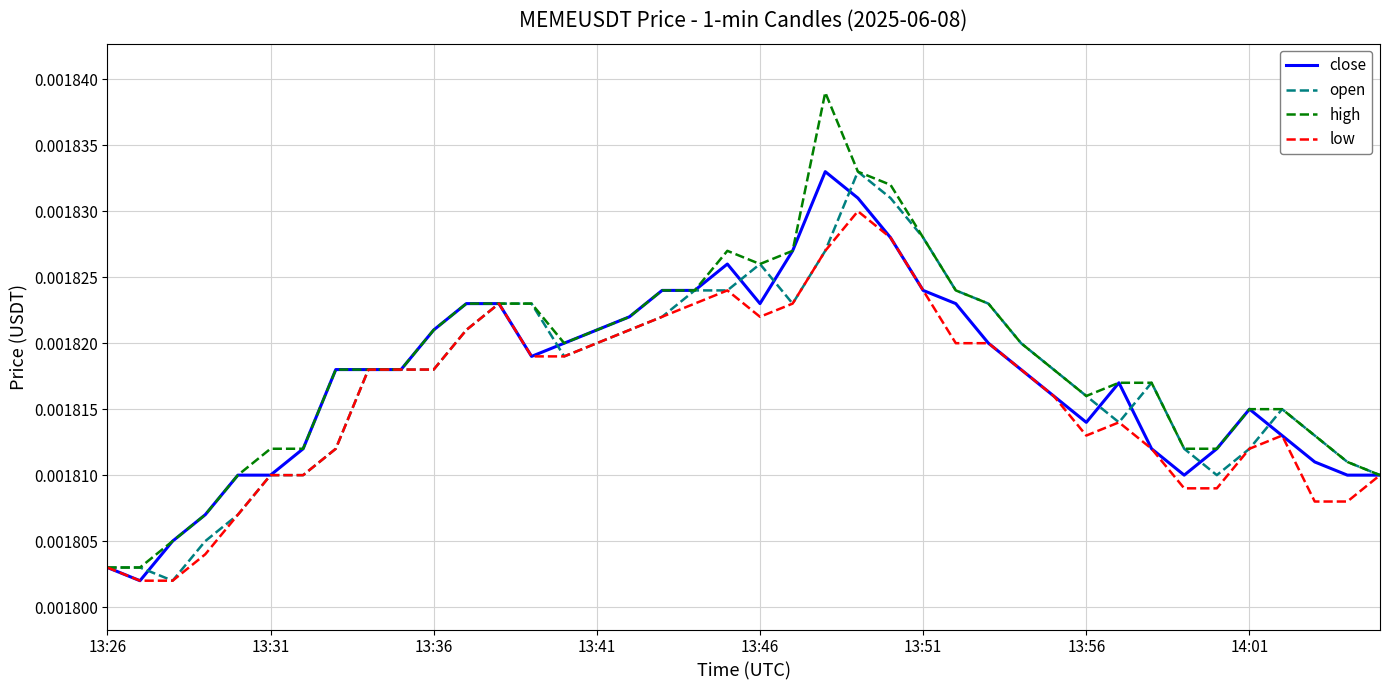

Which series has the widest spread of values?

high